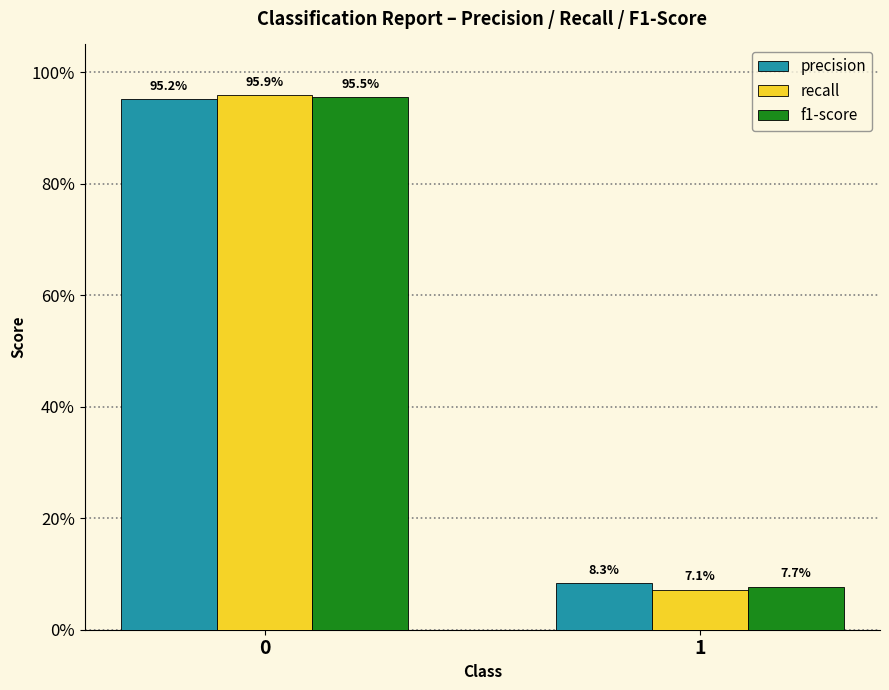

Reading left to right, extract all data points from this chart.

precision: 1.0	0.1
recall: 1.0	0.1
f1-score: 1.0	0.1